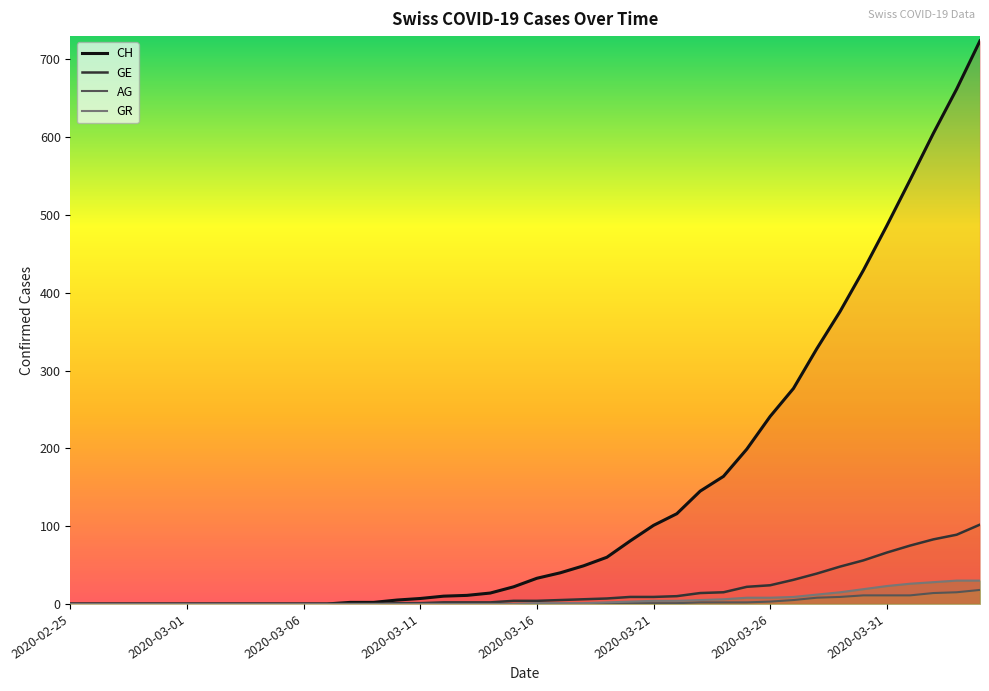

What is the average value of the CH series?

143